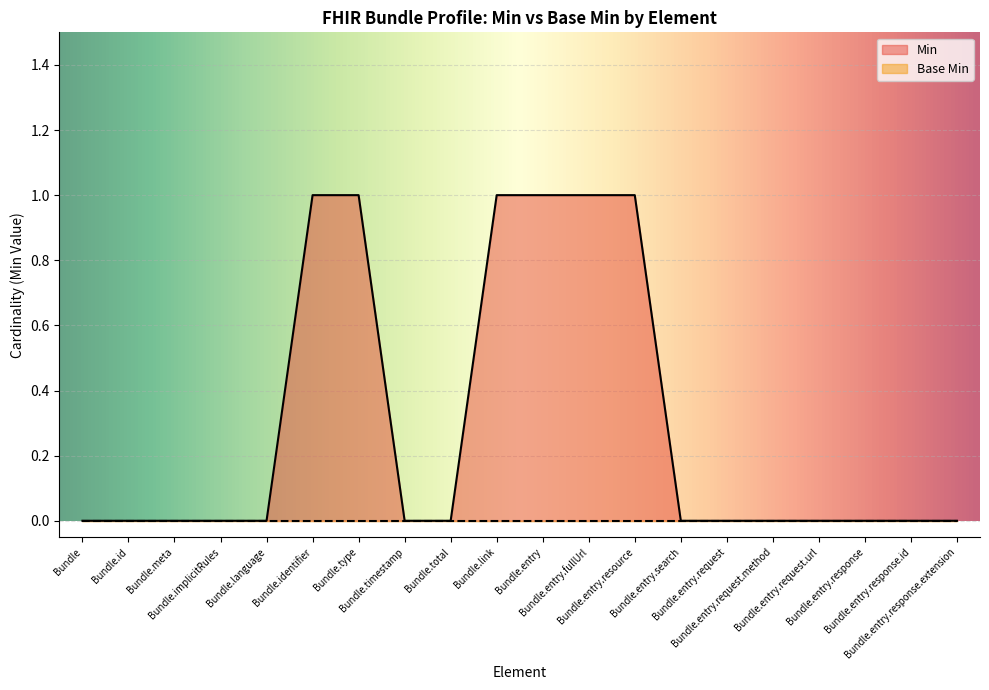

What is the ratio of the value at Bundle.type to the value at Bundle.entry.resource?

1.0